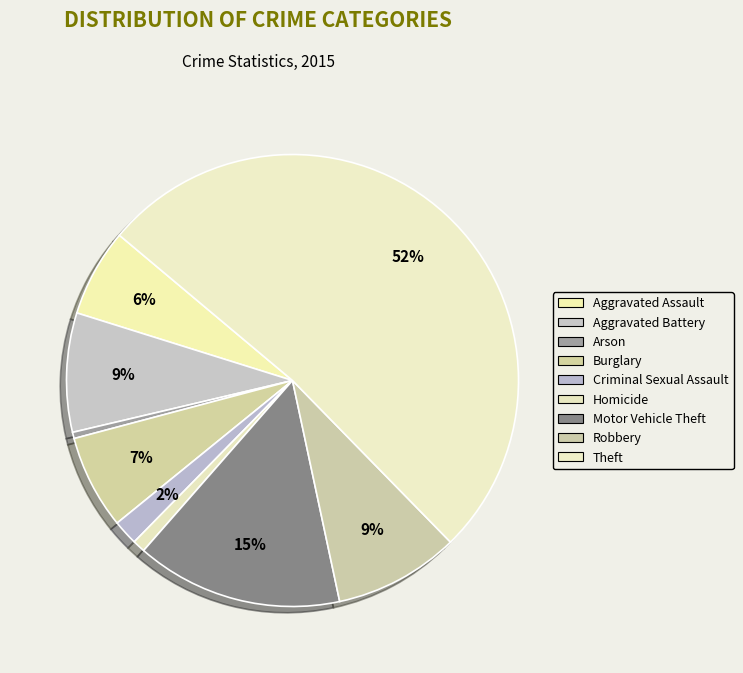

Does any single category account for the majority?

Yes